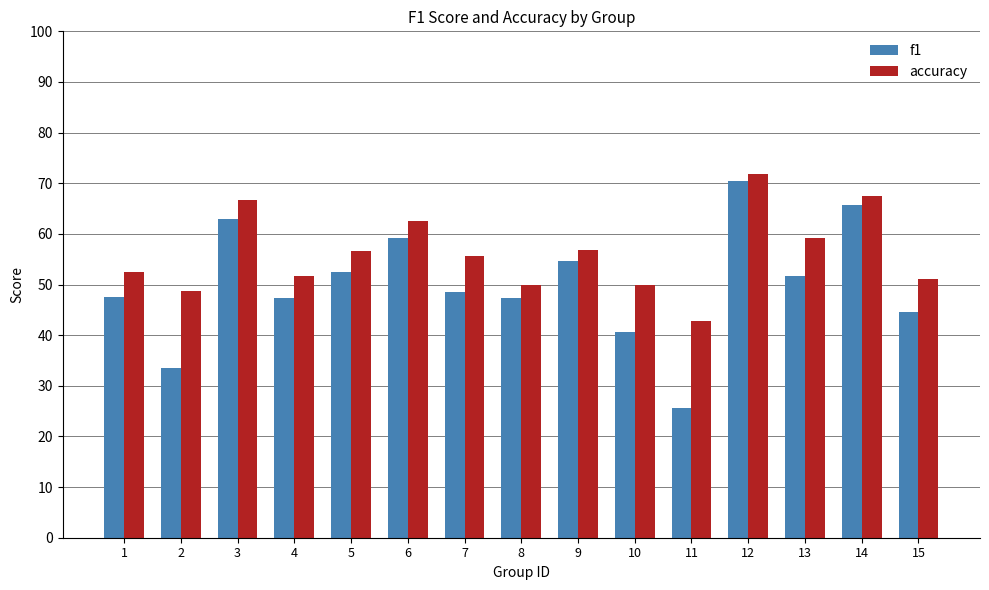

At which category is the sum across all series the highest?

12